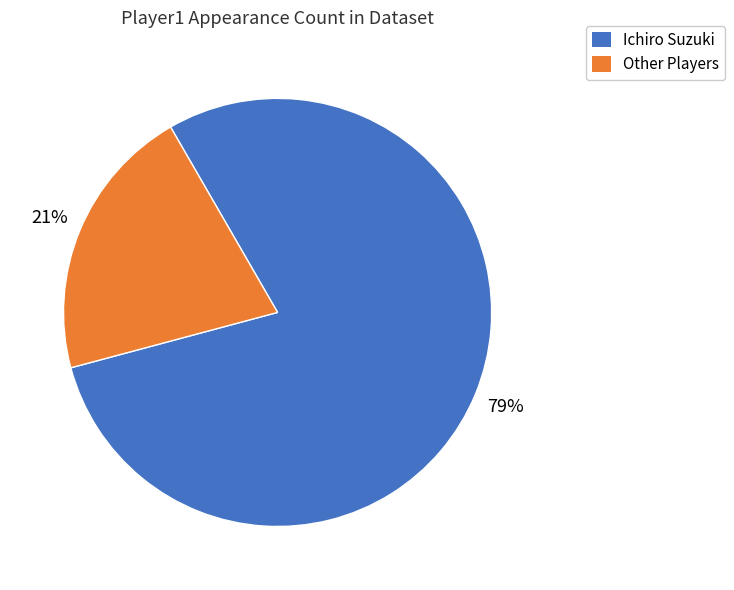

Does any single category account for the majority?

Yes